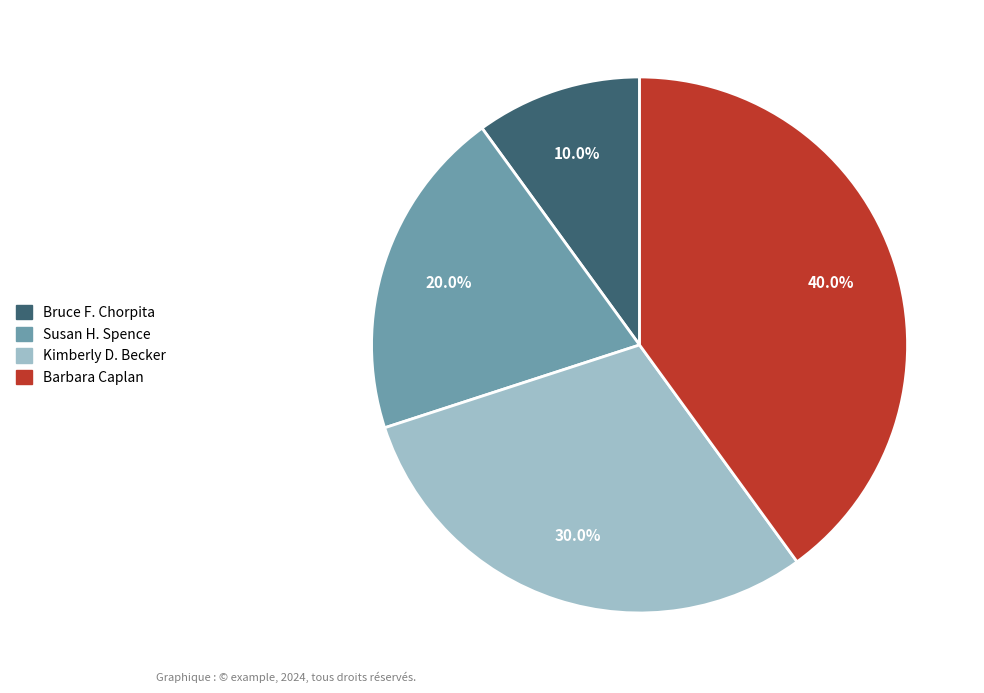

What percentage is the Barbara Caplan slice, to the nearest percent?

40%